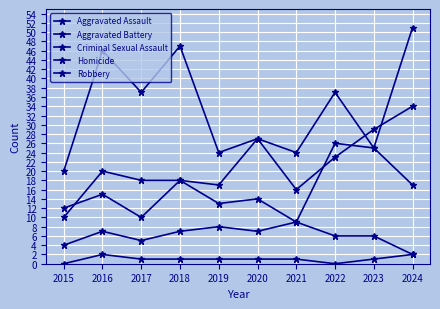

How many data points in Aggravated Battery are less than 15?

5